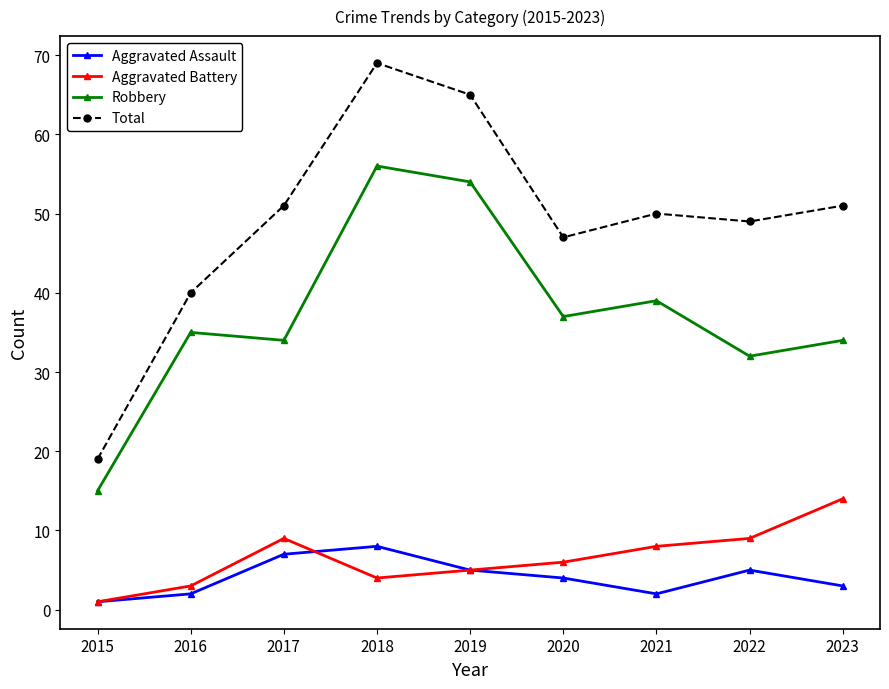

Reading left to right, transcribe all the data shown in this chart.

Aggravated Assault: 2015=1	2016=2	2017=7	2018=8	2019=5	2020=4	2021=2	2022=5	2023=3
Aggravated Battery: 2015=1	2016=3	2017=9	2018=4	2019=5	2020=6	2021=8	2022=9	2023=14
Robbery: 2015=15	2016=35	2017=34	2018=56	2019=54	2020=37	2021=39	2022=32	2023=34
Total: 2015=19	2016=40	2017=51	2018=69	2019=65	2020=47	2021=50	2022=49	2023=51